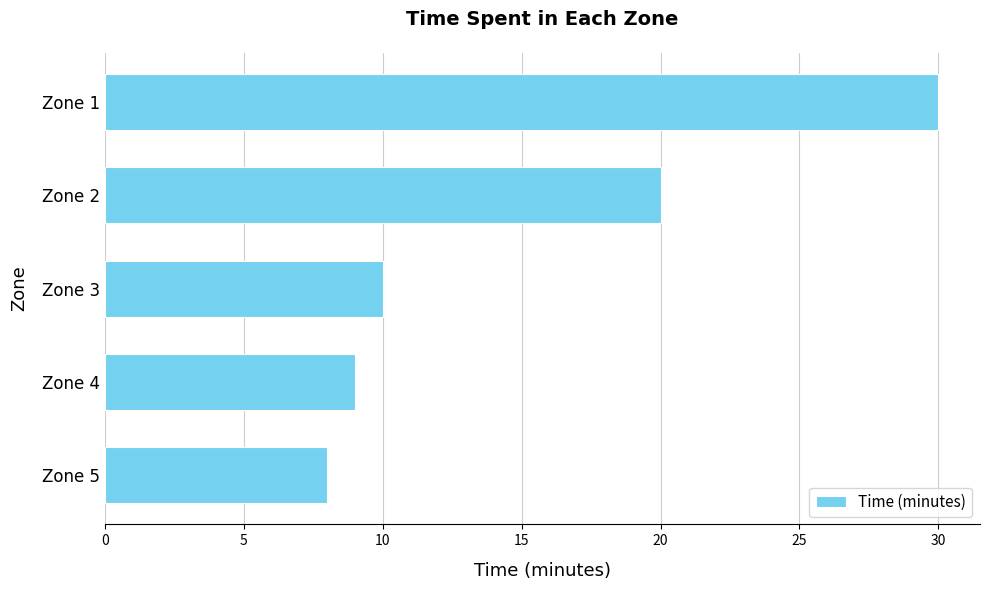

Does the chart contain any negative values?

No